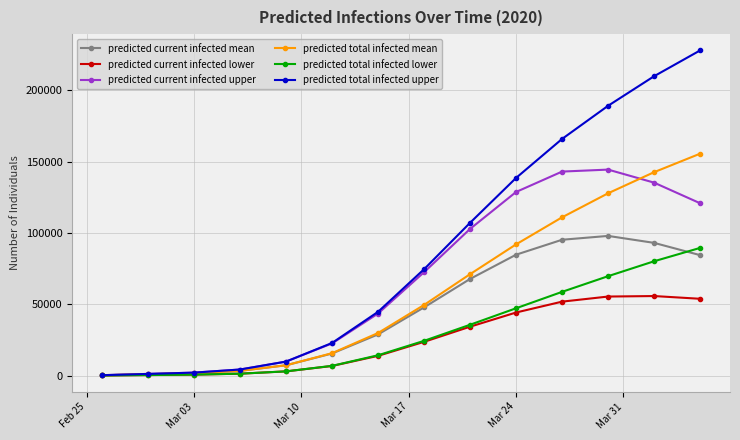

True or false: predicted current infected mean has more than 0 interior local peaks.

True